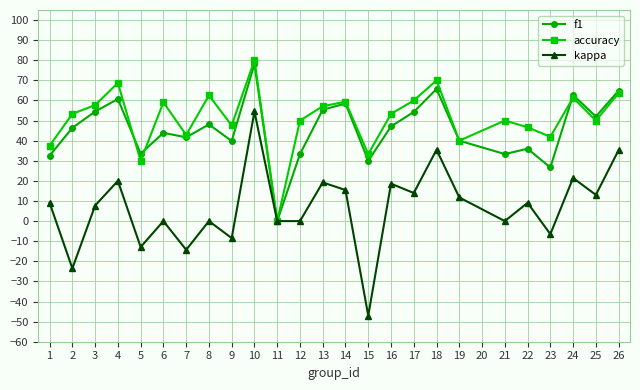

At which label does accuracy reach its peak?

10